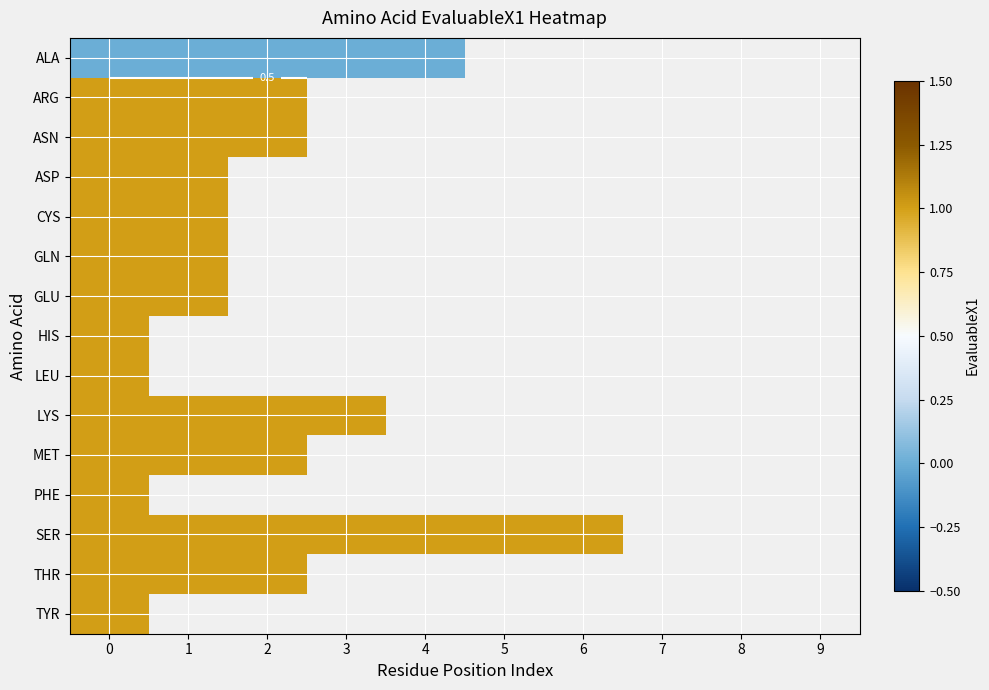

Between 6 and 8, which is larger?

8